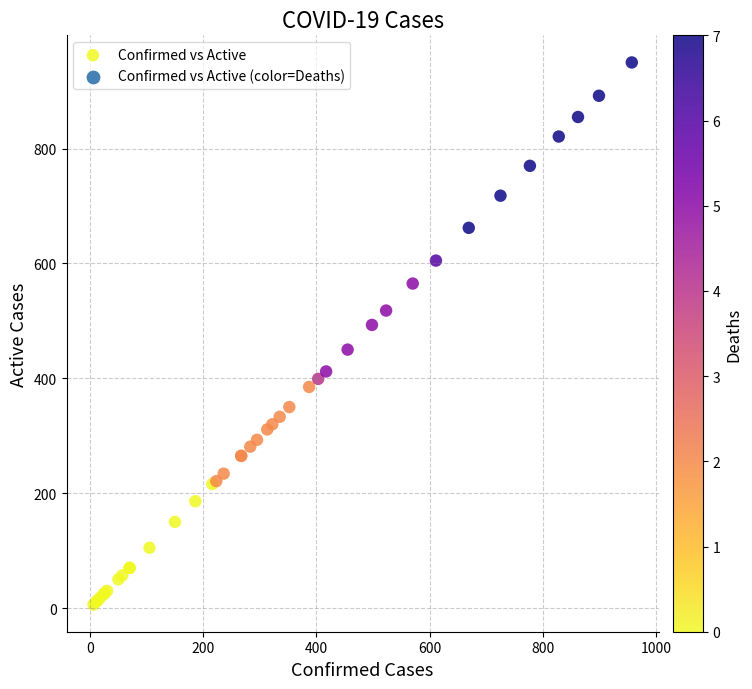

What Y value in the scatter plot is closest to 478?

493